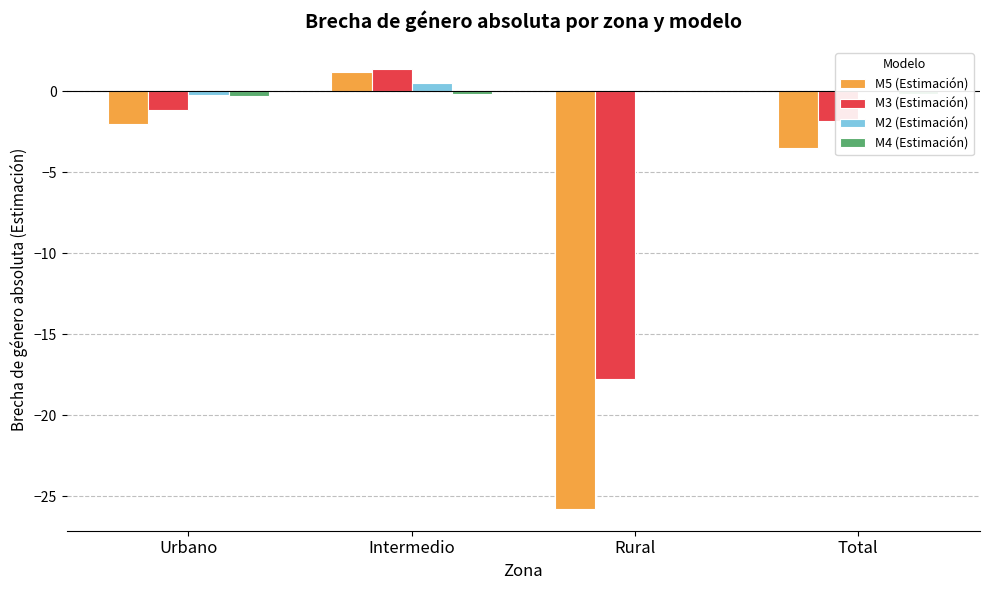

True or false: M5 (Estimación) has a value of 1.2 at Intermedio.

True